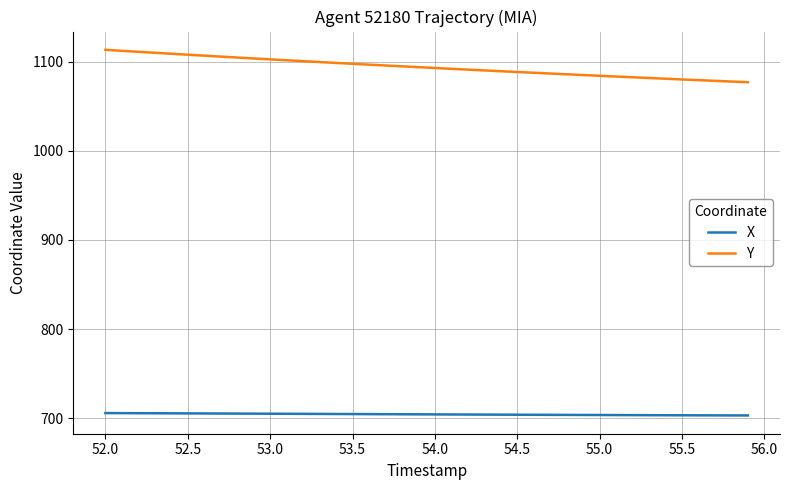

Which series has the largest total across all categories?

Y